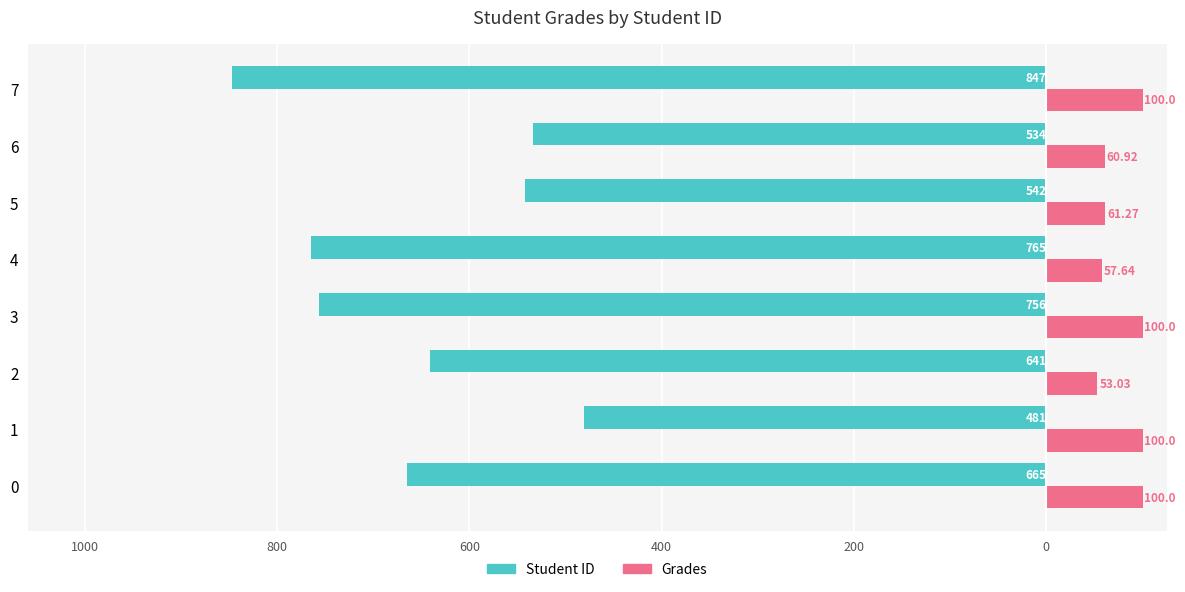

How many bars are there in total?

16